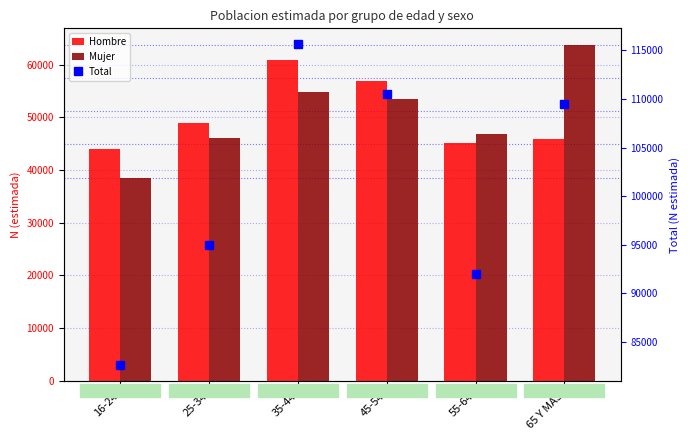

Reading left to right, list all the values displayed in this chart.

Hombre: 16-24=44064	25-34=49003	35-44=60768	45-54=56960	55-64=45117	65 Y MAS=45845
Mujer: 16-24=38552	25-34=46007	35-44=54853	45-54=53511	55-64=46846	65 Y MAS=63674
Total: 16-24=82616	25-34=95009	35-44=115621	45-54=110471	55-64=91963	65 Y MAS=109518